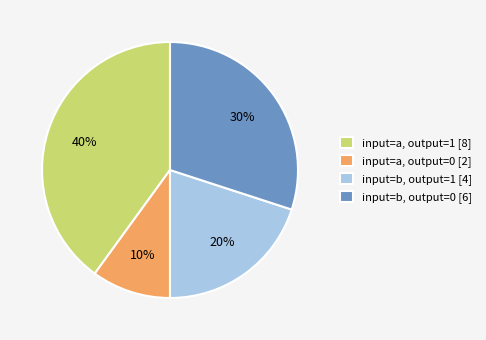

Rank the categories by value from highest to lowest.

input=a, output=1 [8], input=b, output=0 [6], input=b, output=1 [4], input=a, output=0 [2]